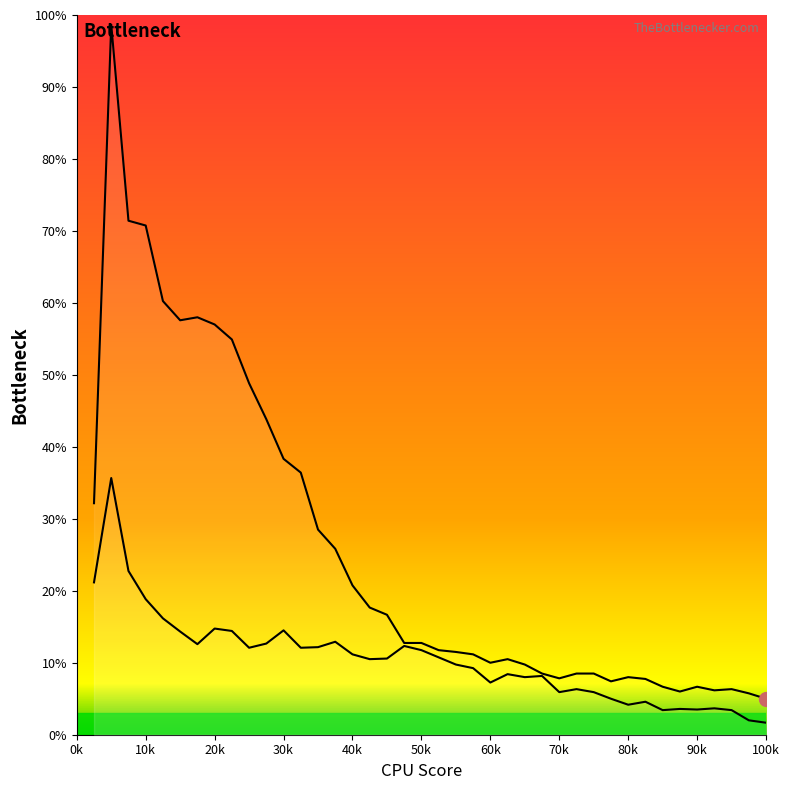

How many lines are shown in the chart?

2